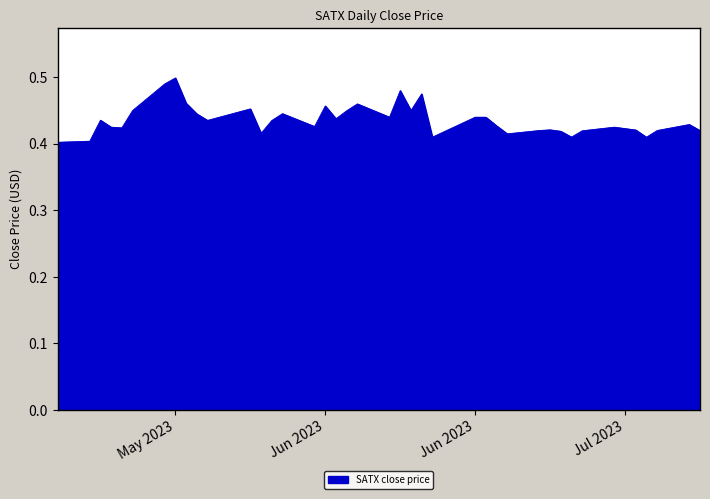

How many interior local valleys (lower than both neighbors) does the data have?

11